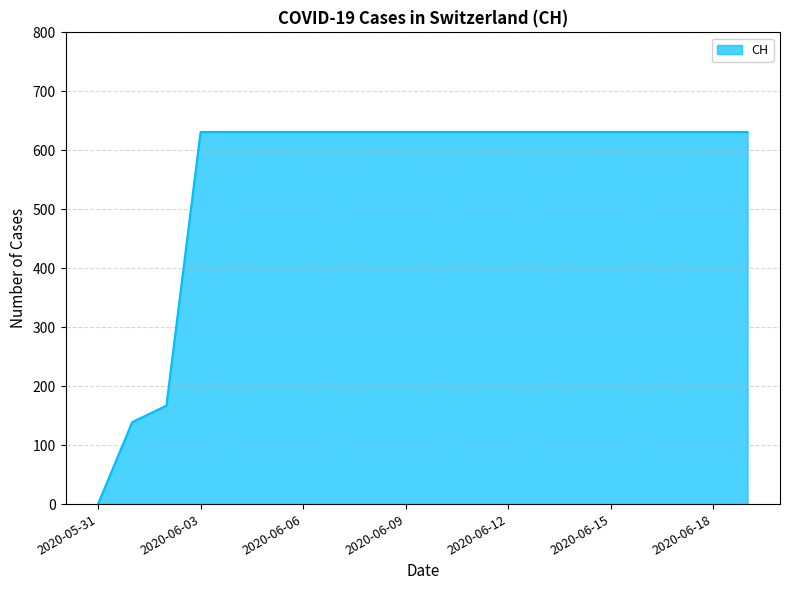

What is the greatest value displayed?

631